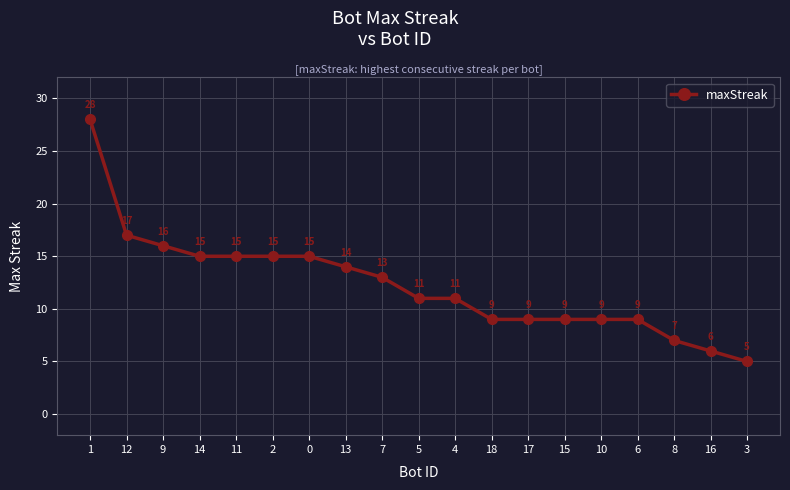

What is the smallest value displayed?

5